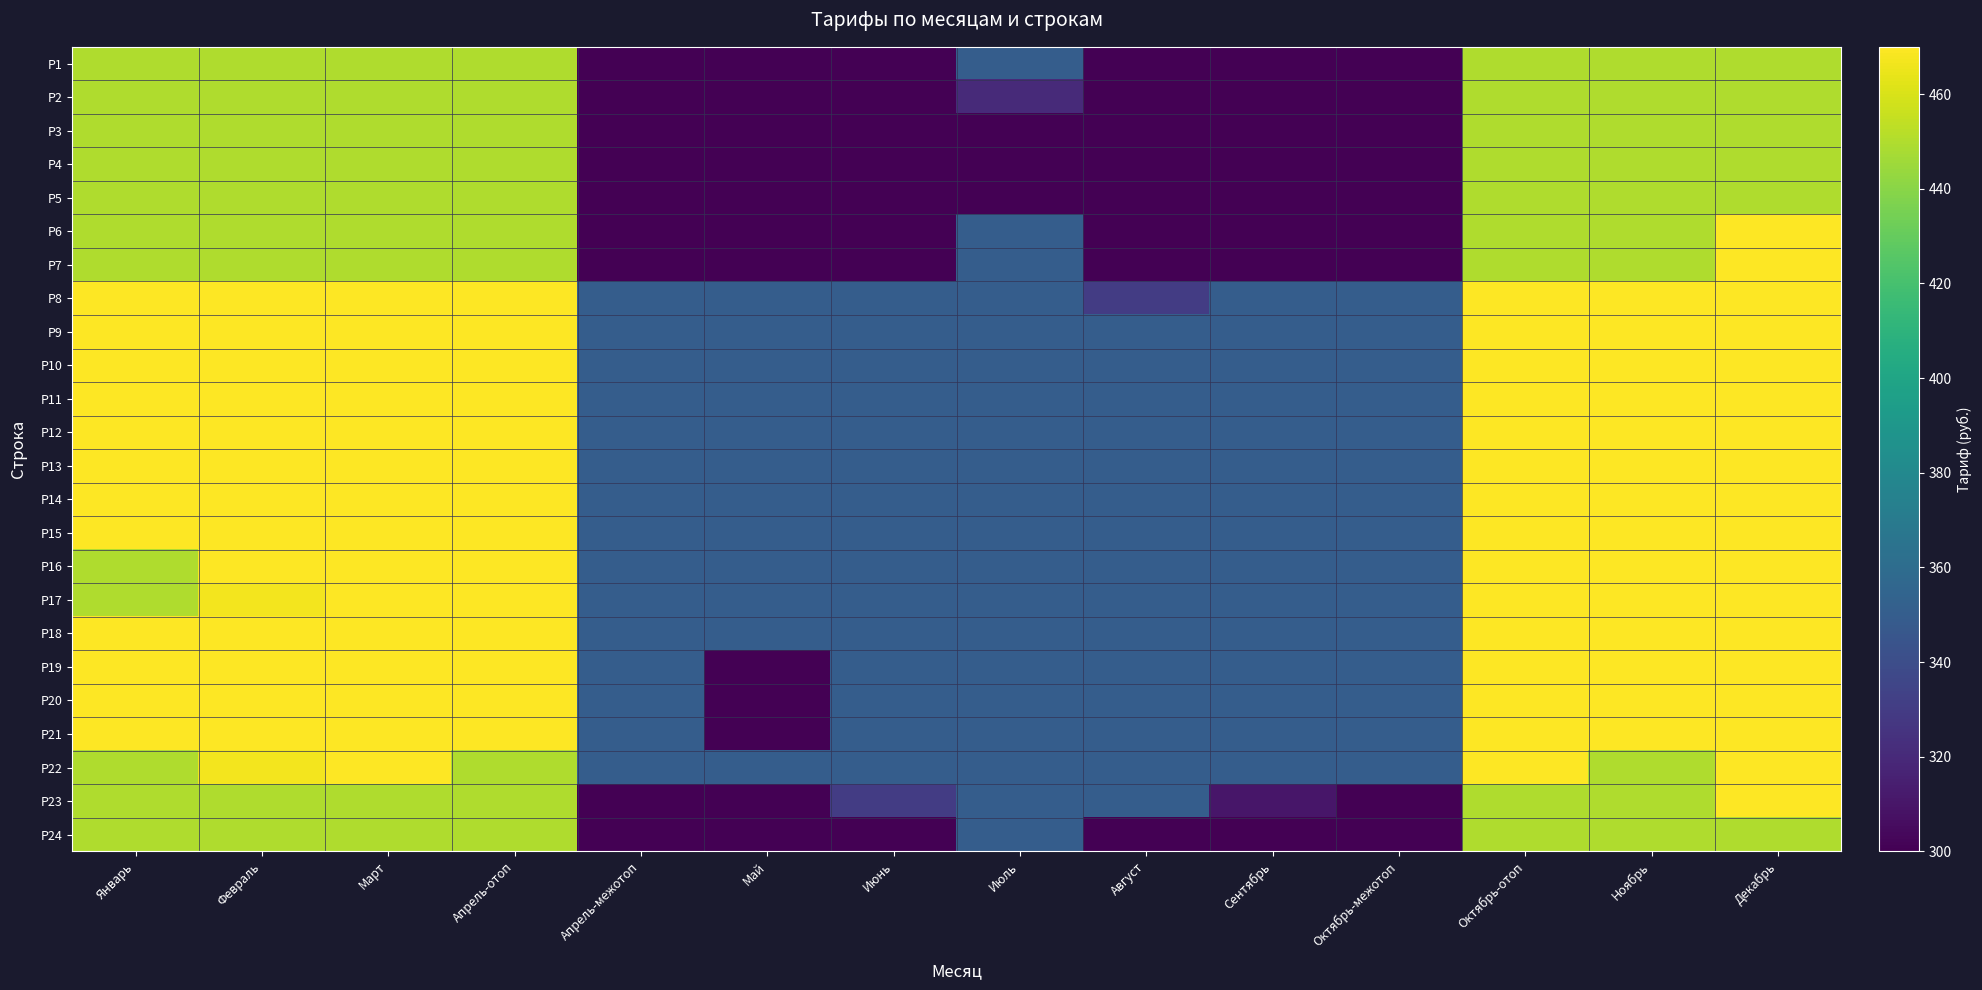

Count the number of categories in the chart.

14